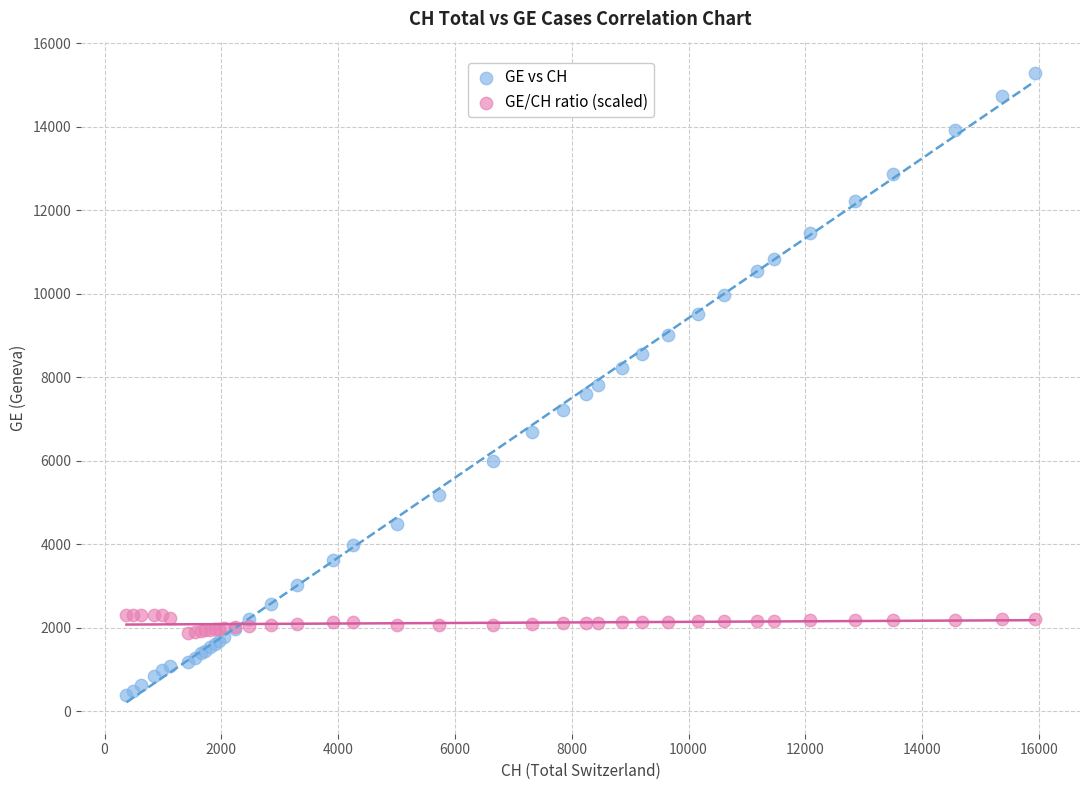

Which series contains the highest Y value?

GE vs CH